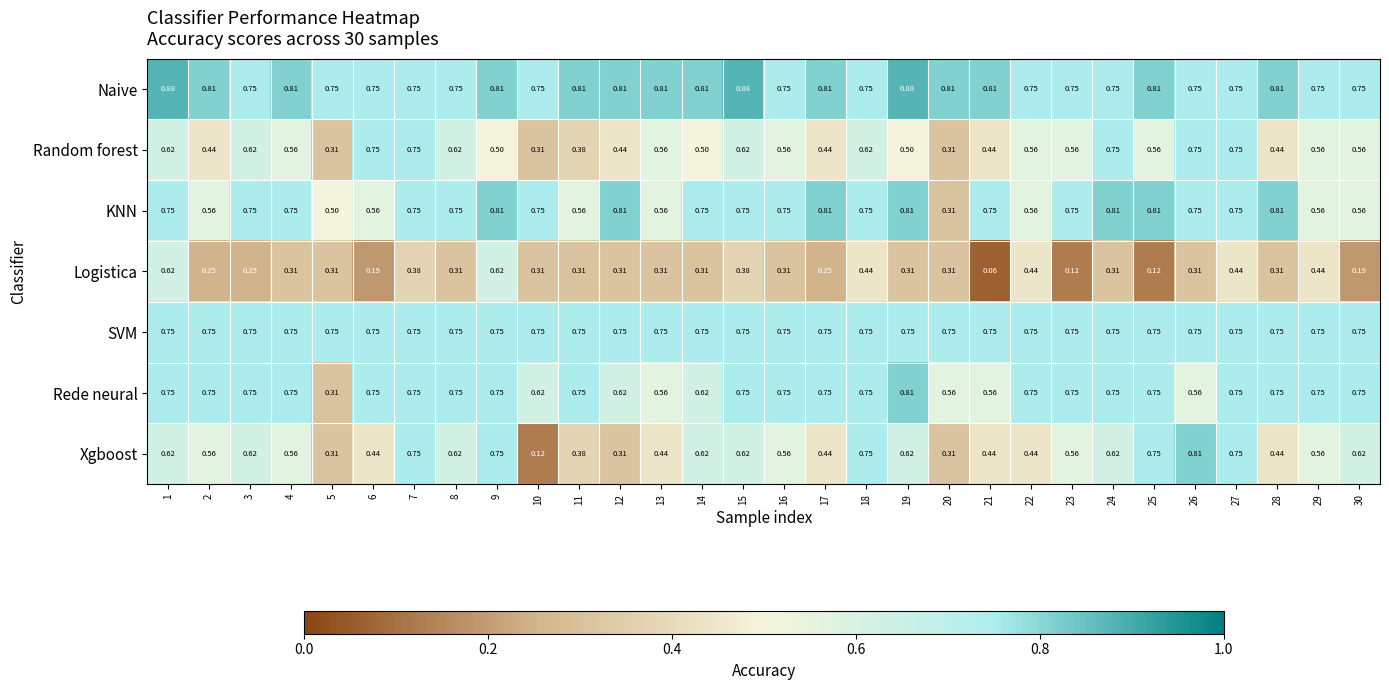

Which series changed the most between 14 and 24?

Random forest